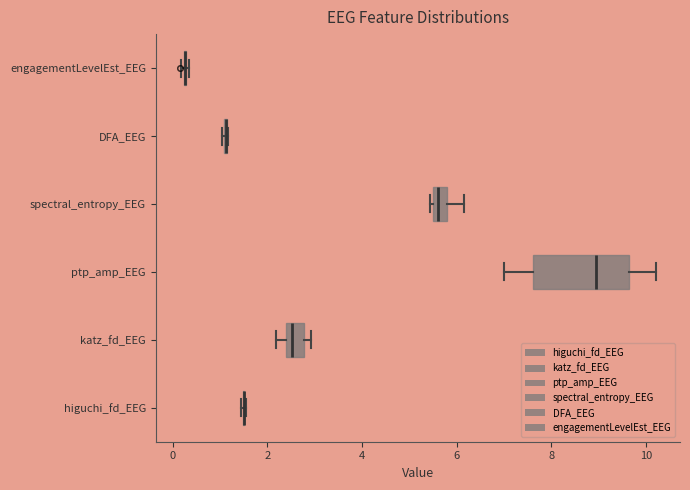

Which box is the widest, from its left edge to its right edge?

ptp_amp_EEG